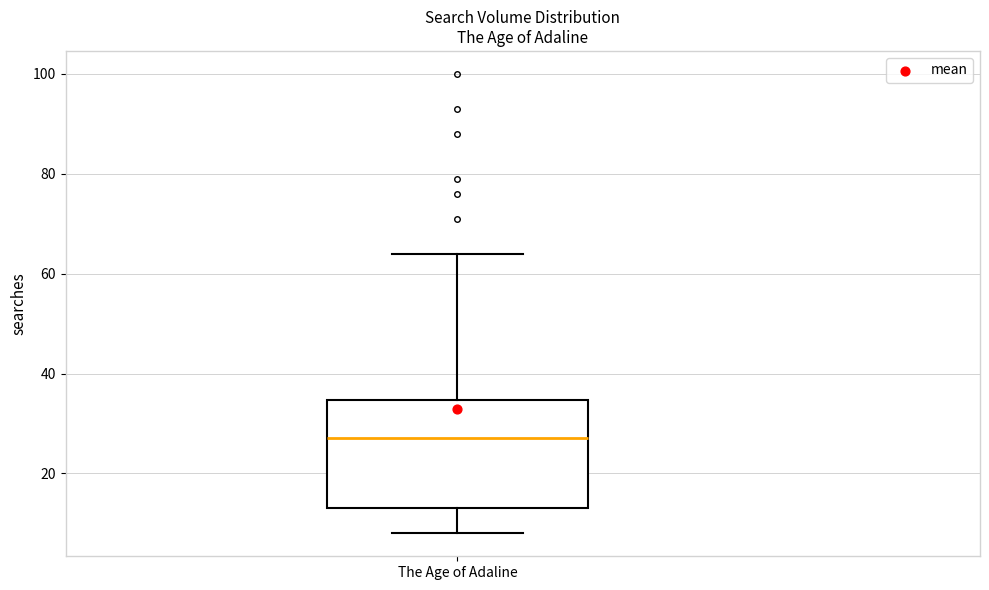

Transcribe this box plot: give where the median line is, the range the box spans, and where the two whiskers end, as read against the y-axis. The values are not printed on the chart, so give them approximately, as read against the axis.

median 28, box 14 to 34, whiskers 8 to 64